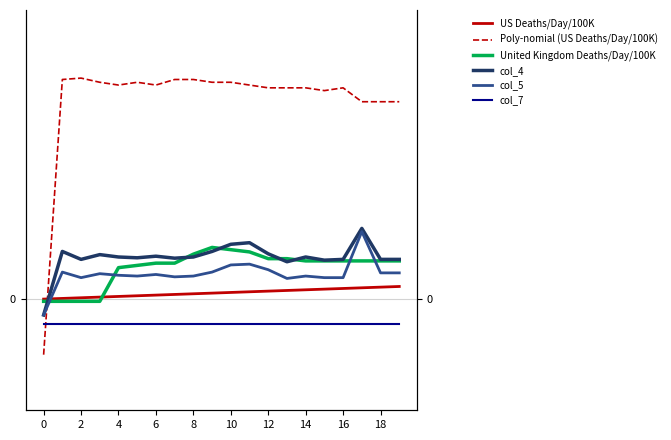

How many lines are shown in the chart?

6